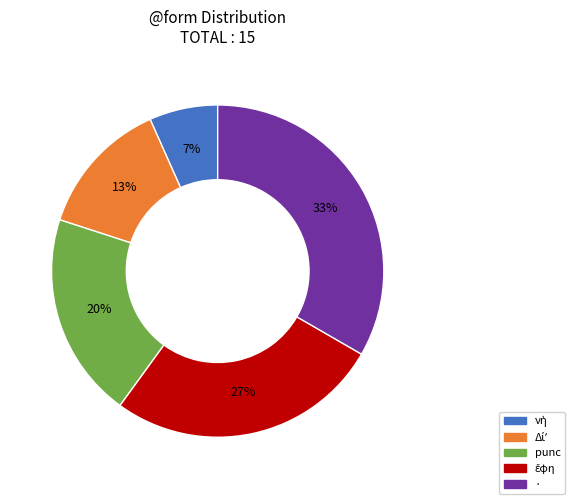

True or false: · accounts for 45% of the total.

False